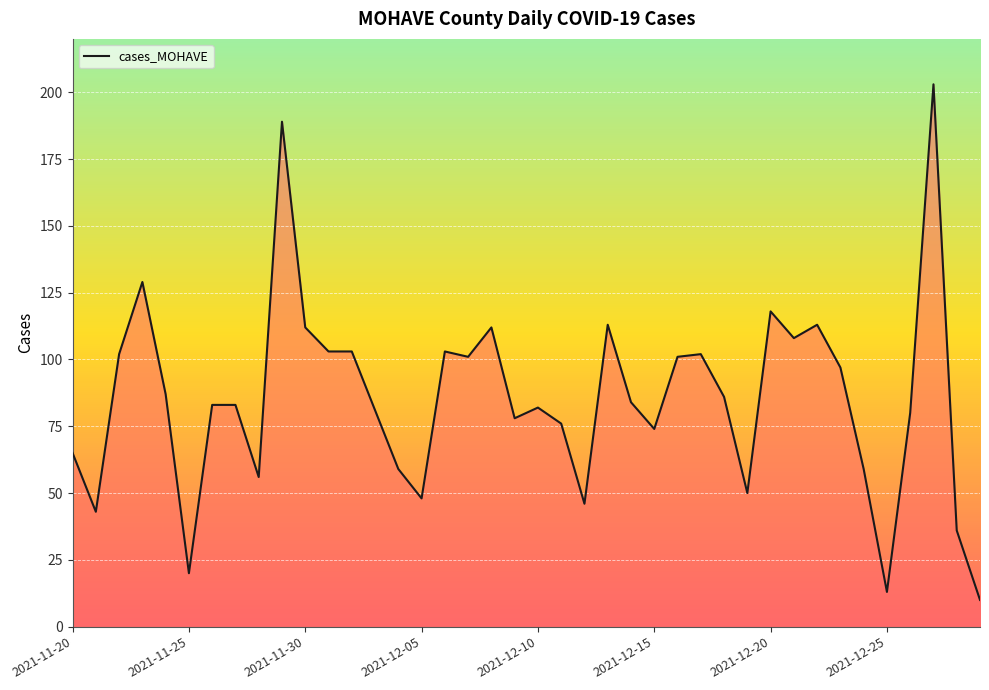

What is the smallest value displayed?

10